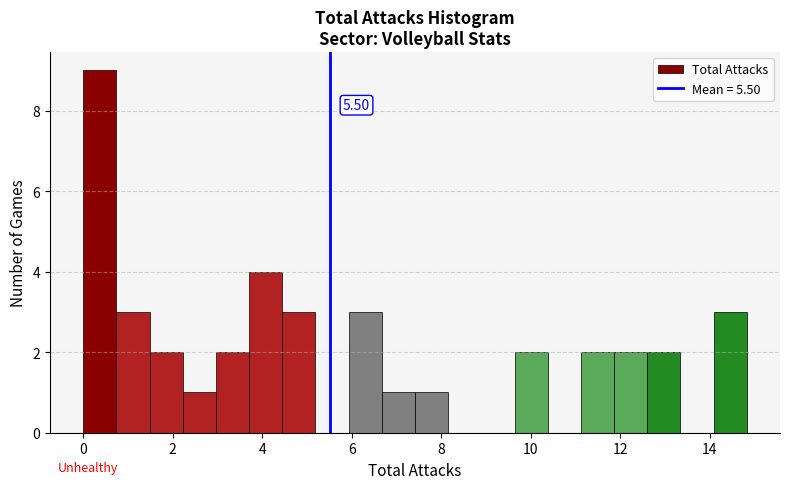

Read against the x-axis, roughly where is the centre of the tallest bar?

0.4